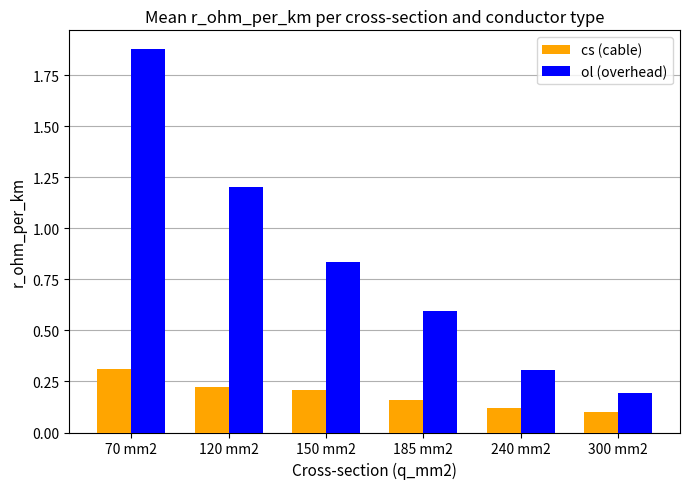

What is the label of the 1st bar from the left?

70 mm2